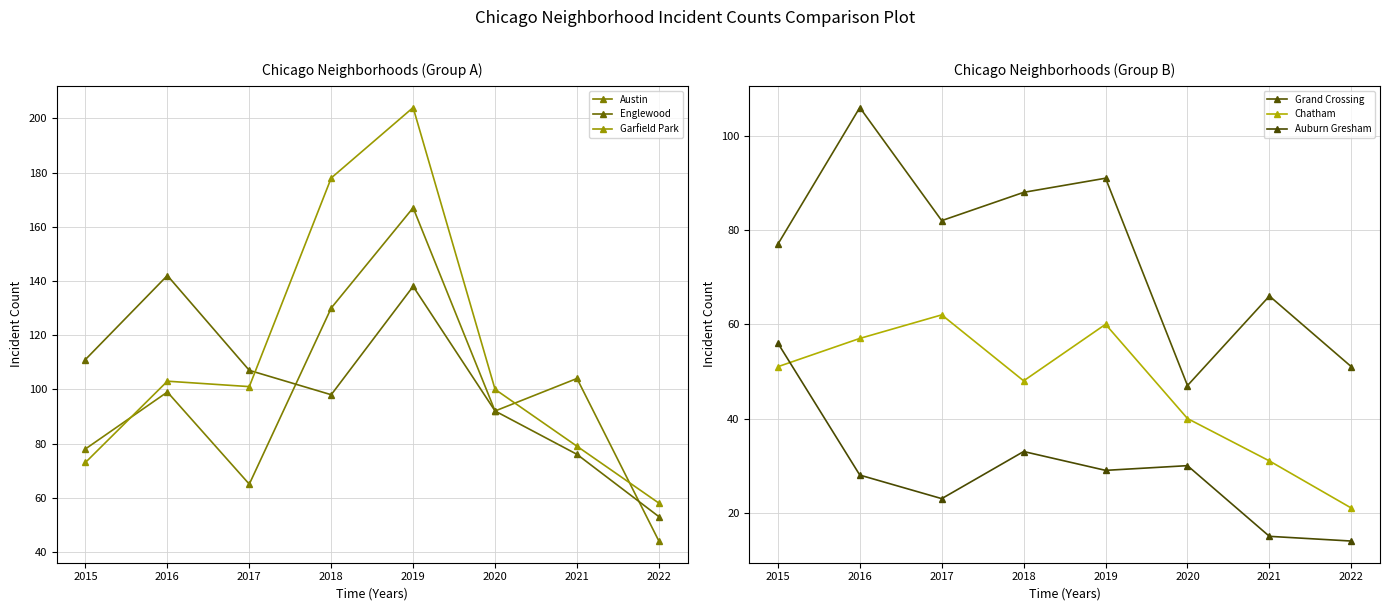

What is the maximum value for Austin?

167